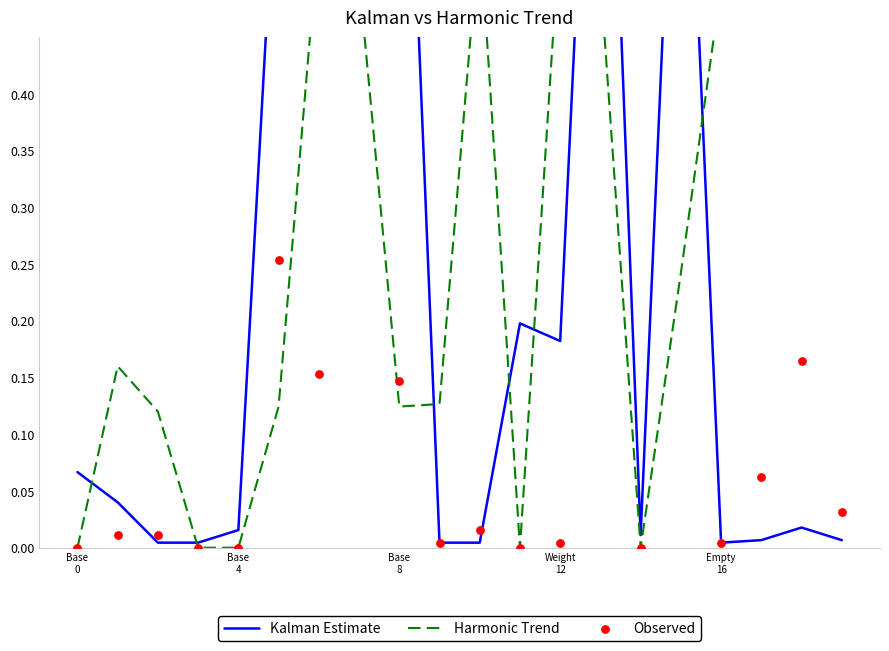

Which series has the largest total across all categories?

Harmonic Trend